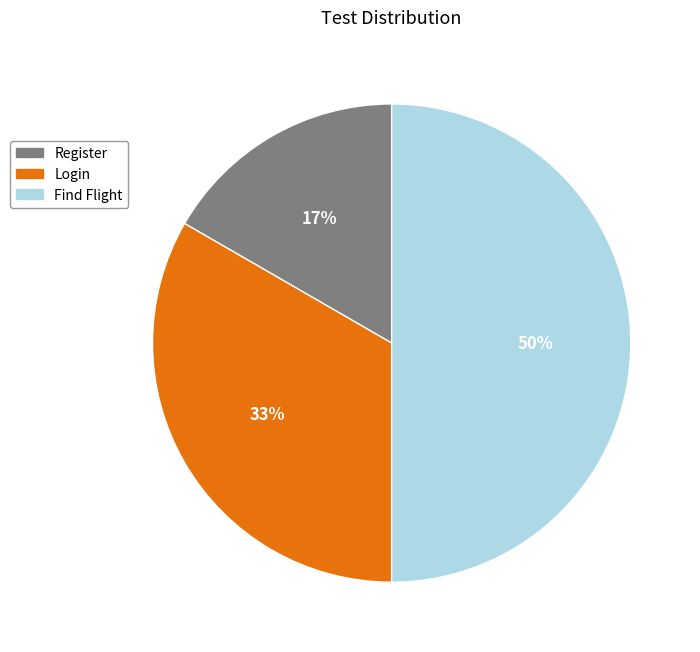

Do Login and Find Flight together represent more than half of the pie?

Yes